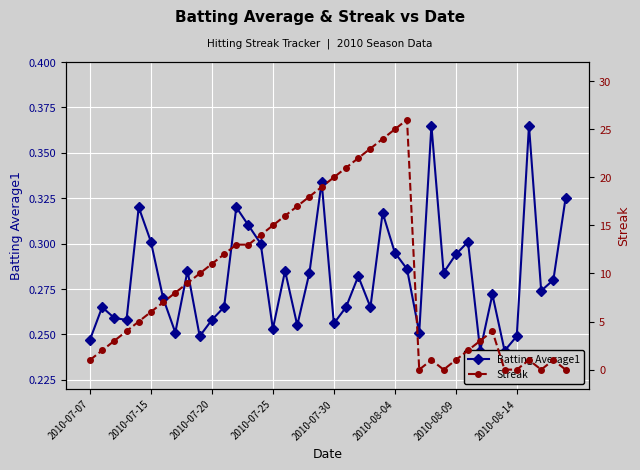

True or false: Streak and Batting Average1 cross at least once.

True